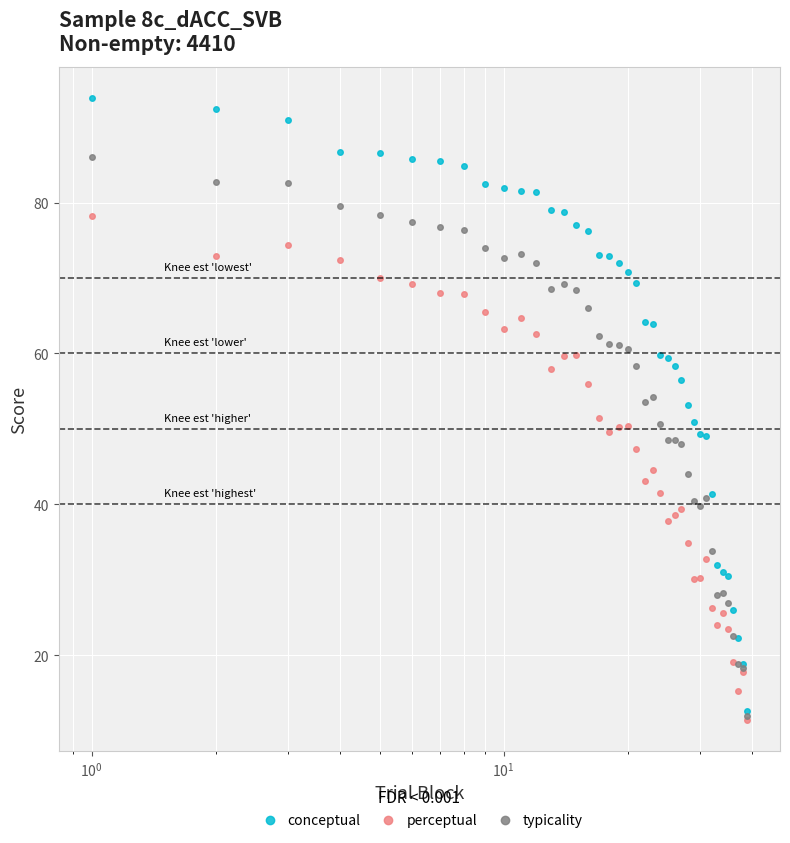

List the series in order of their overall mean, highest first.

conceptual, typicality, perceptual